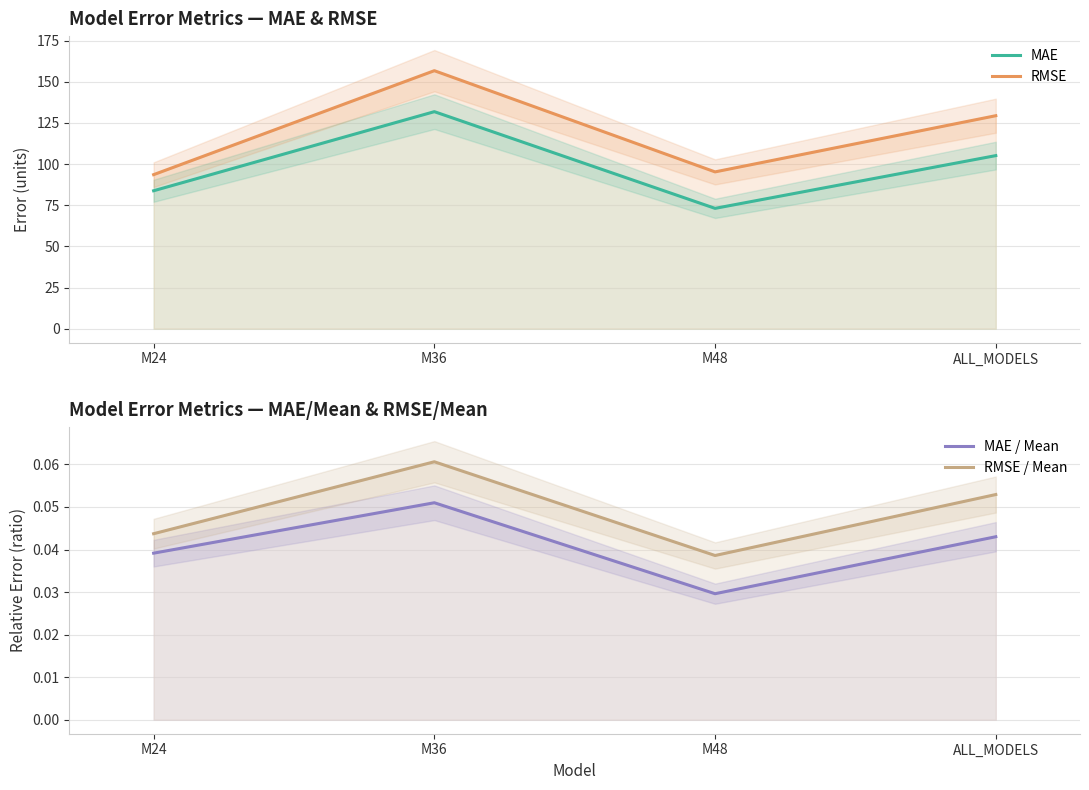

What is the difference between the RMSE values at M36 and M48?

61.5